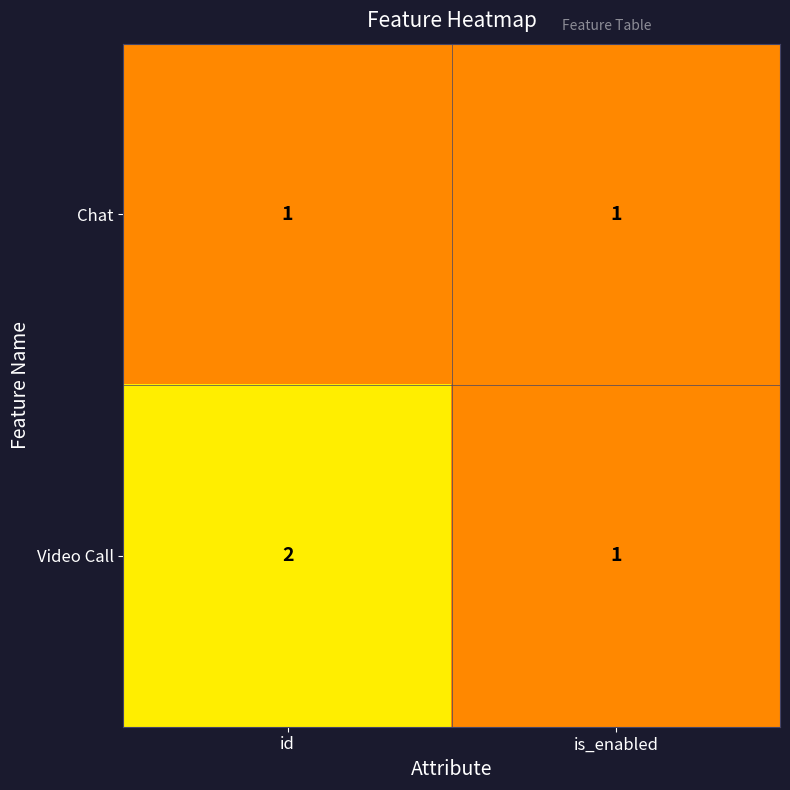

The Video Call series shows 4 at id. True or false?

False